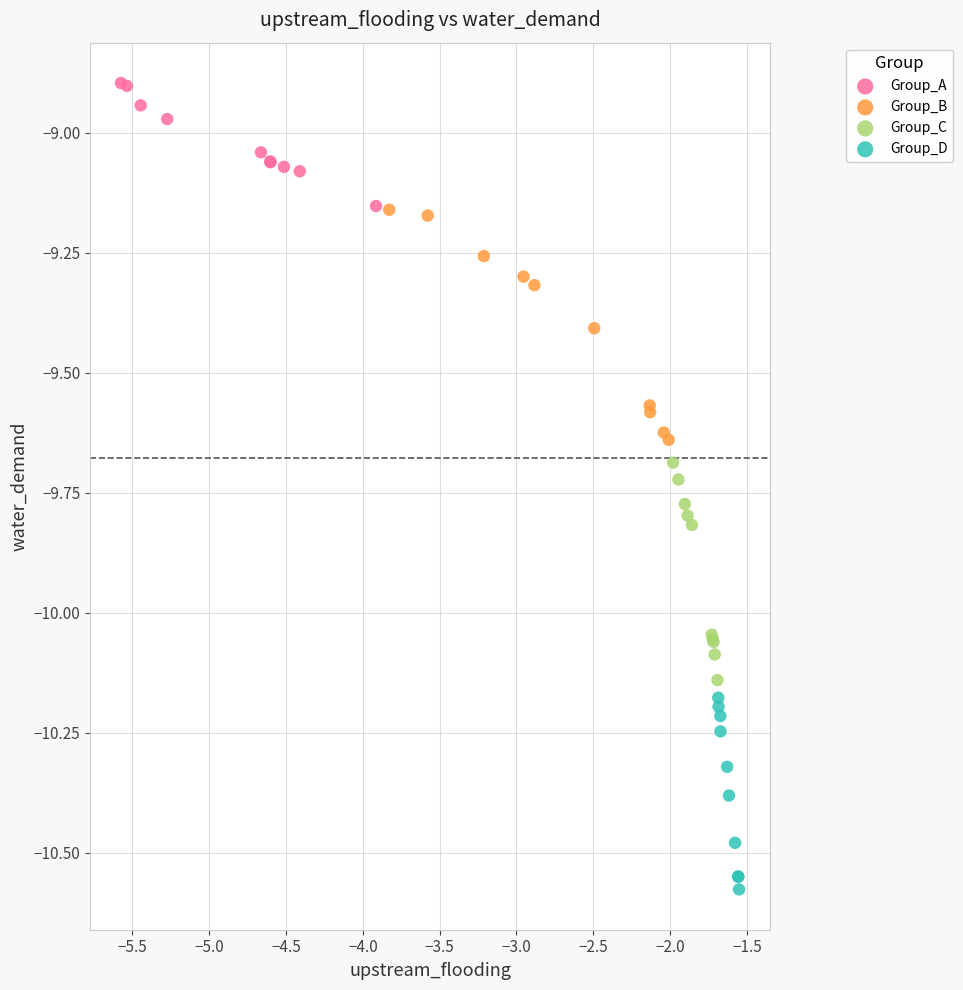

What are all the series names shown in the legend?

Group_A, Group_B, Group_C, Group_D